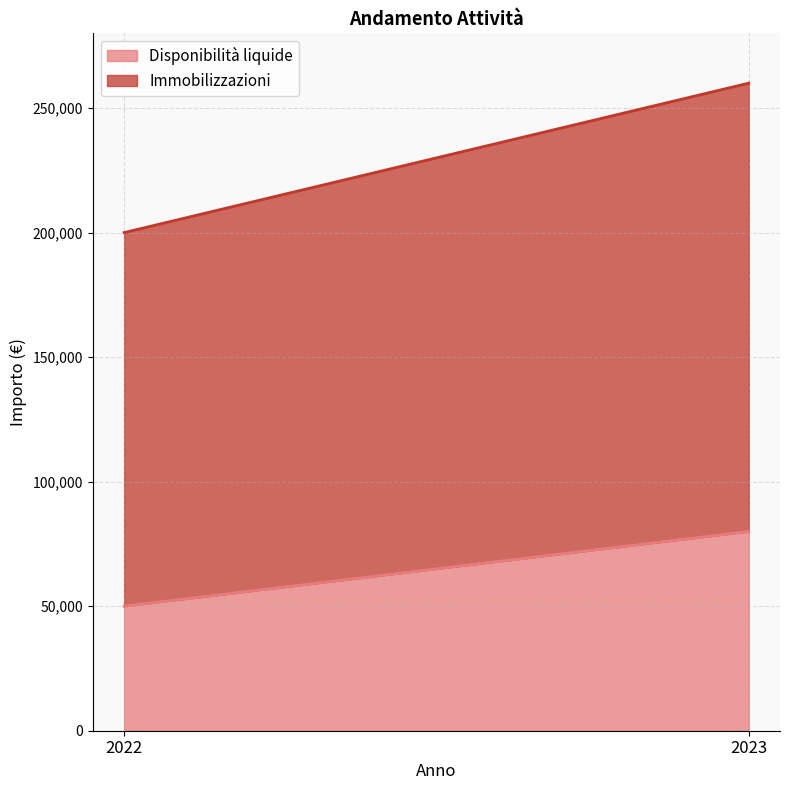

What is the approximate value of Immobilizzazioni at 2023, to the nearest 50?

180000